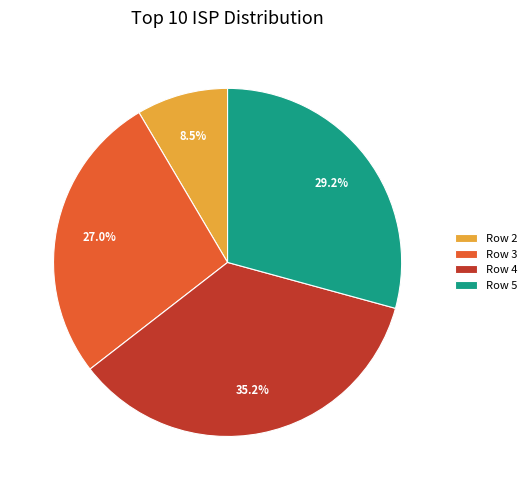

Between Row 4 and Row 2, which is larger?

Row 4